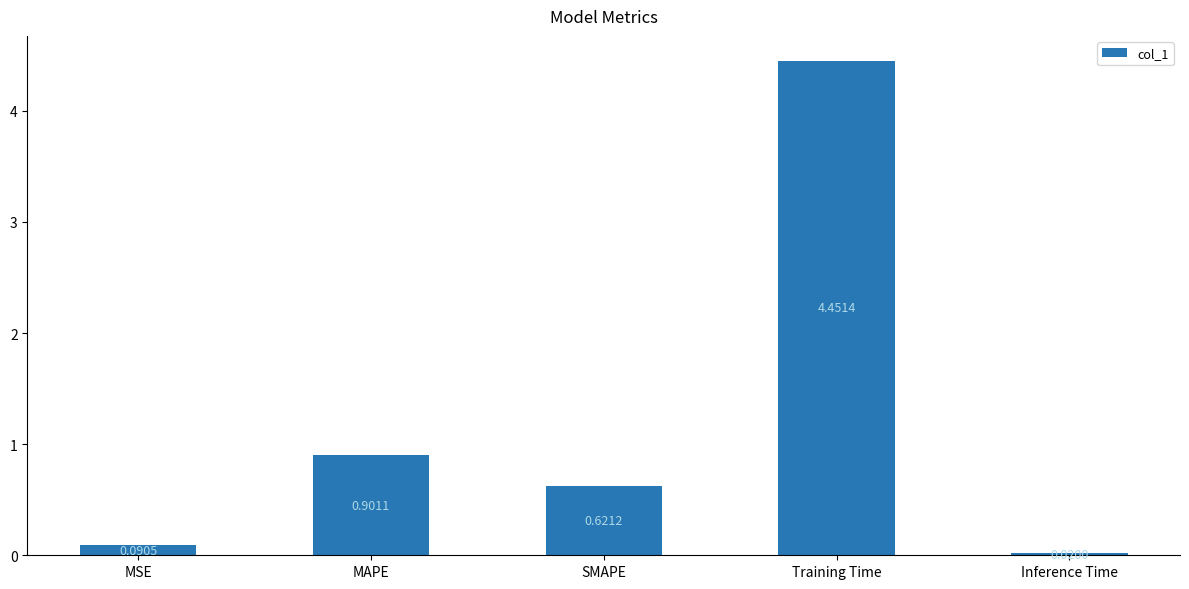

What is the difference between the second highest and minimum values?

0.9